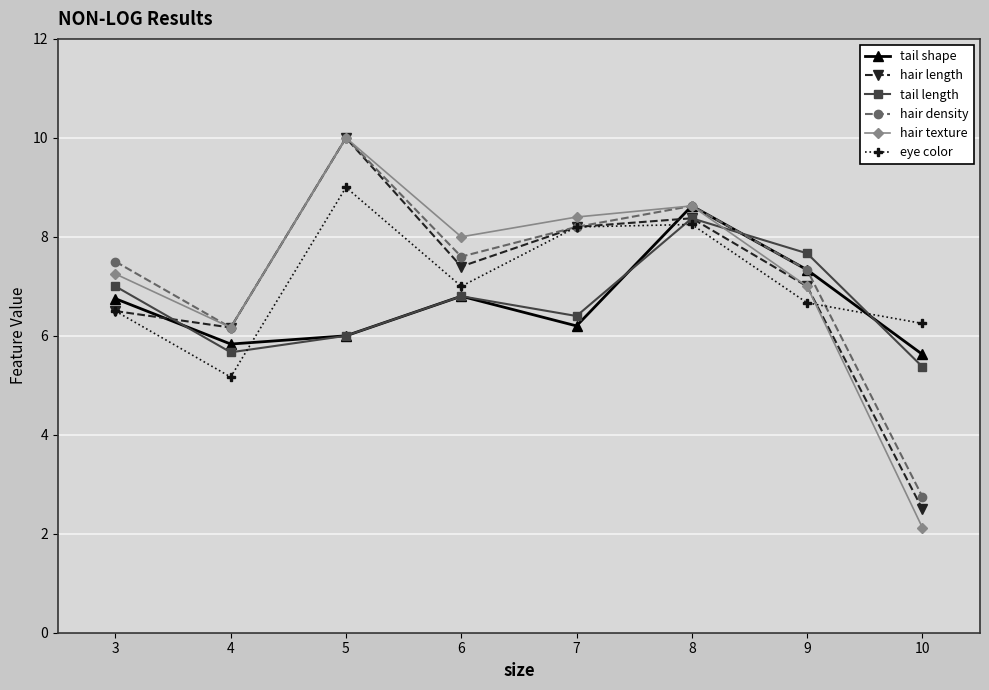

Is the value of hair texture at 9 greater than the value of tail length at 7?

Yes